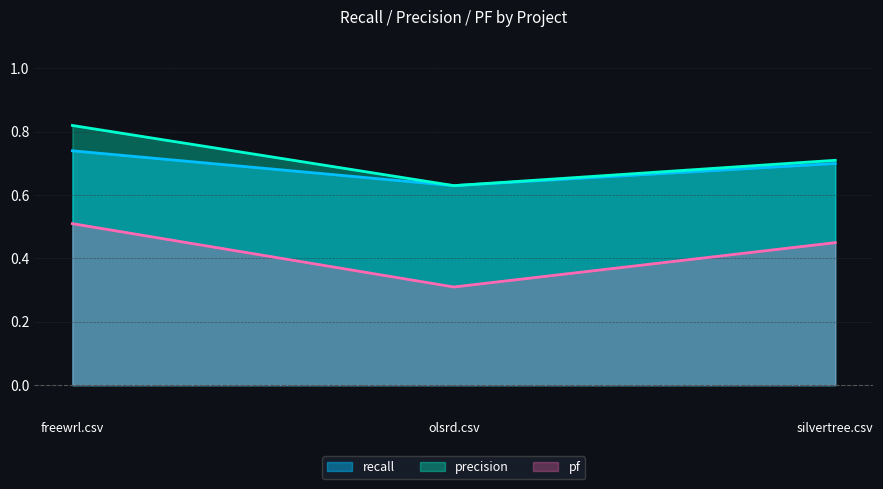

Reading left to right, transcribe all the data shown in this chart.

recall: 0.7	0.6	0.7
precision: 0.8	0.6	0.7
pf: 0.5	0.3	0.5